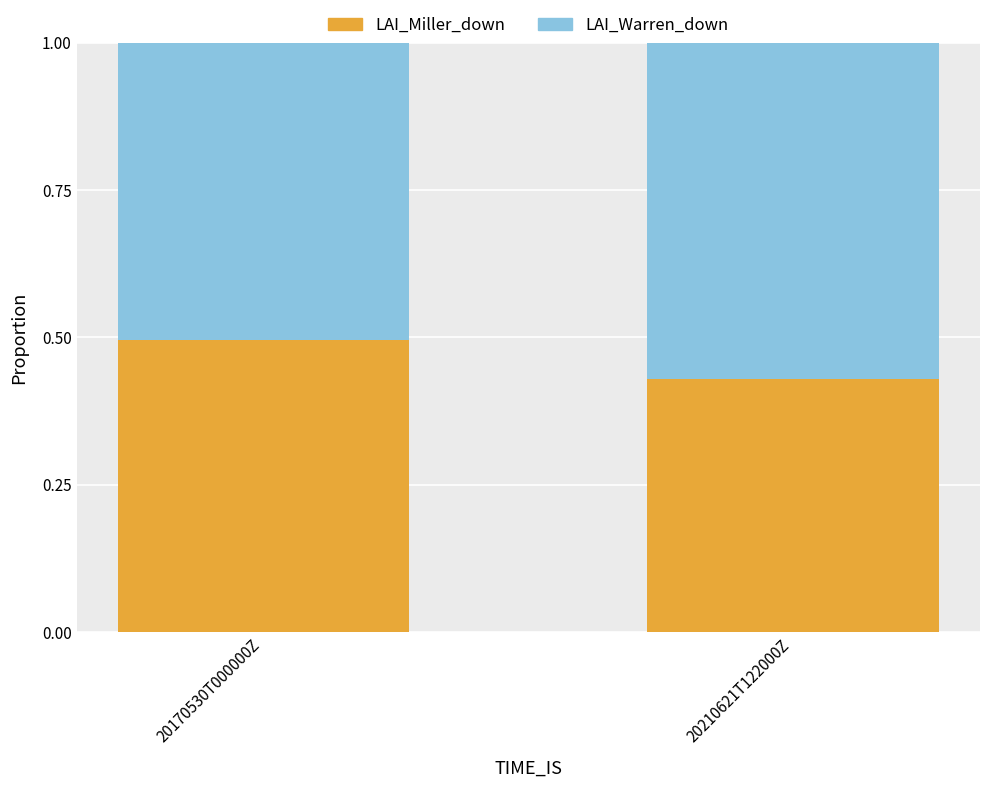

What is the total value across all series at 20210621T122000Z?

1.0